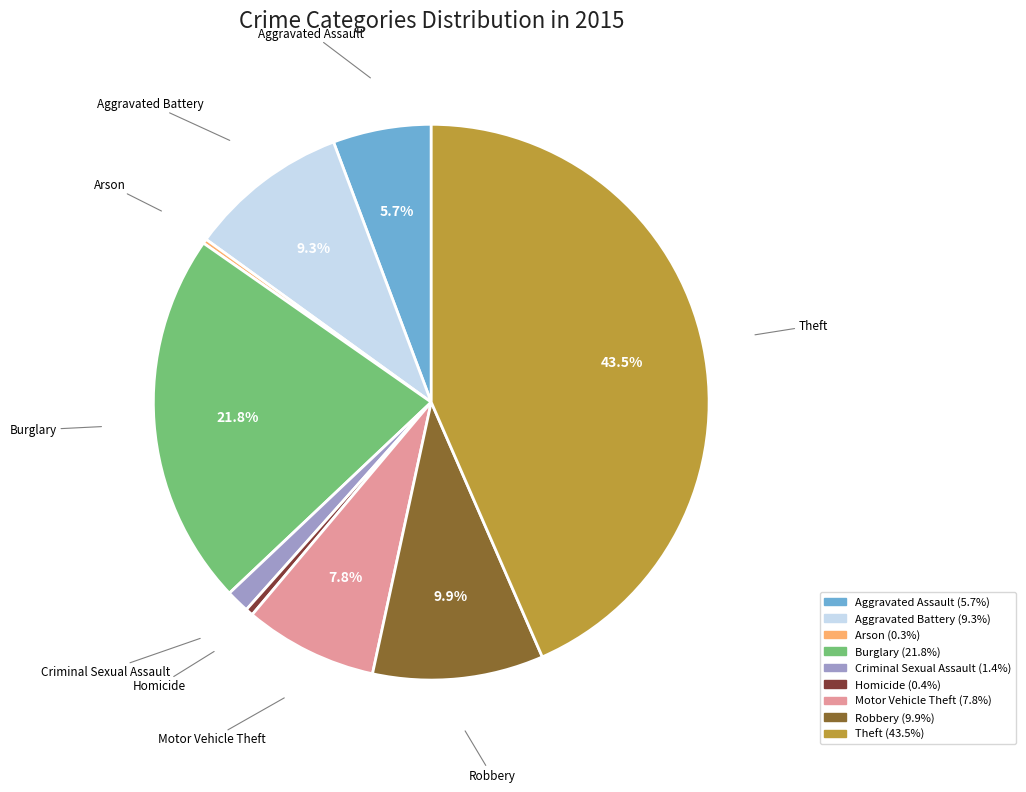

To the nearest percent, what is the average slice percentage?

11%